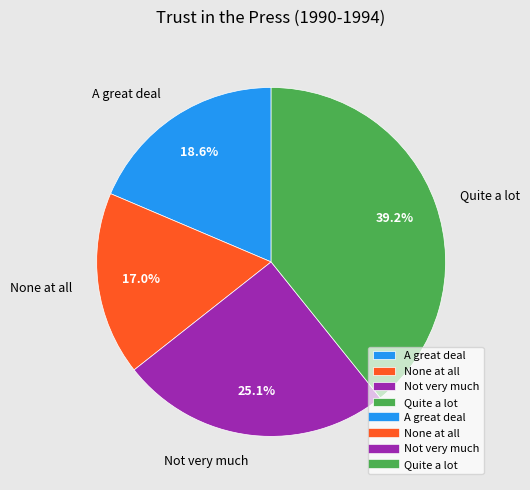

The A great deal slice represents 12% of the pie. True or false?

False